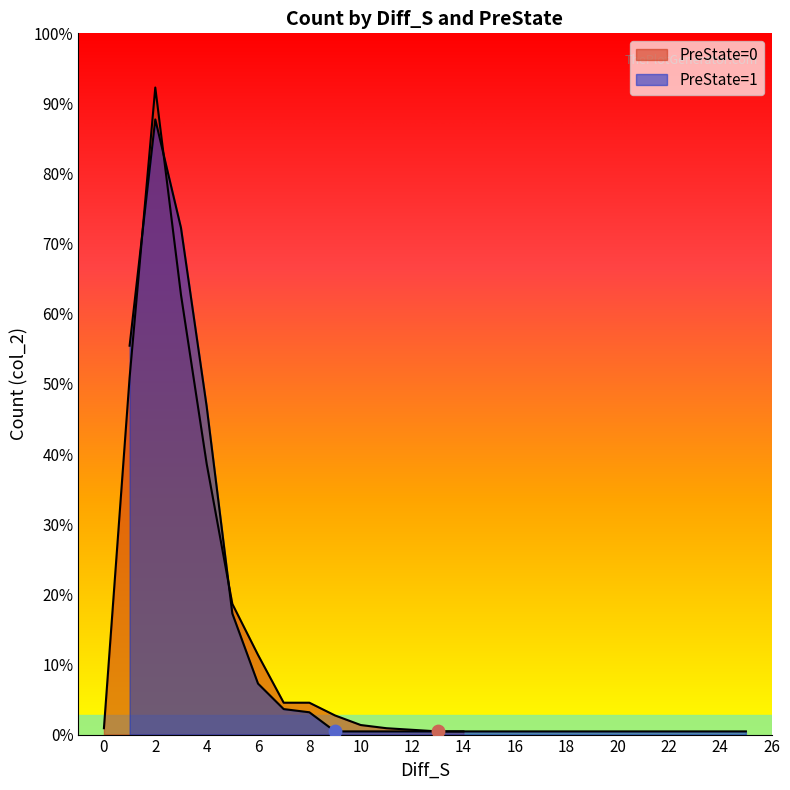

Which series has the largest Y range (max minus min)?

PreState=0